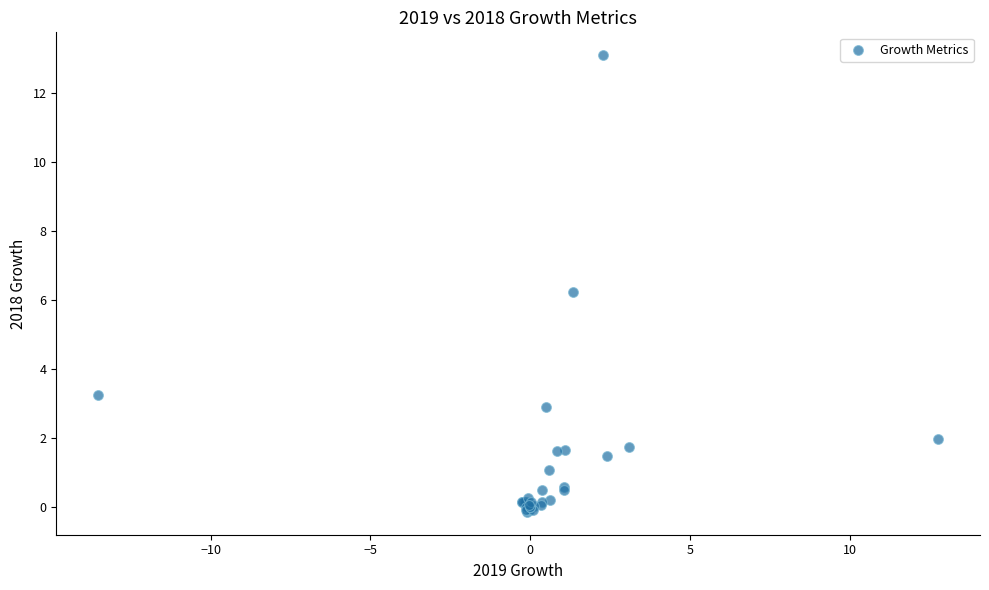

What Y value in the scatter plot is closest to 6?

6.2